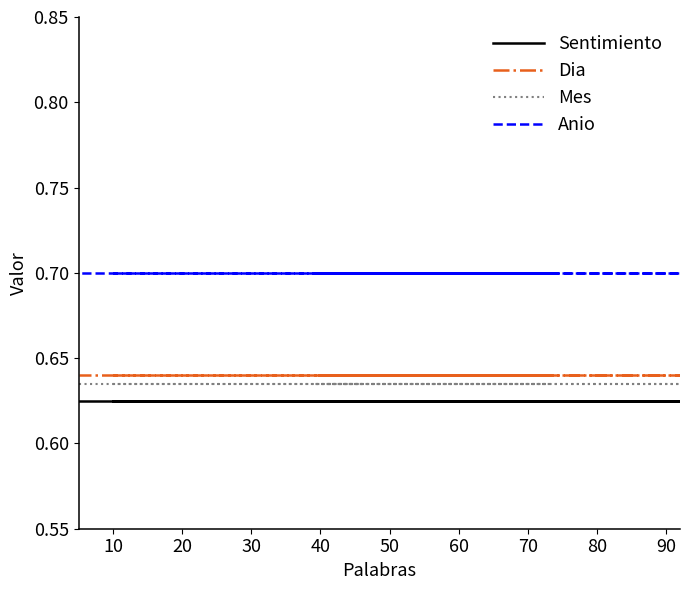

The Anio series shows 0.7 at 20. True or false?

True